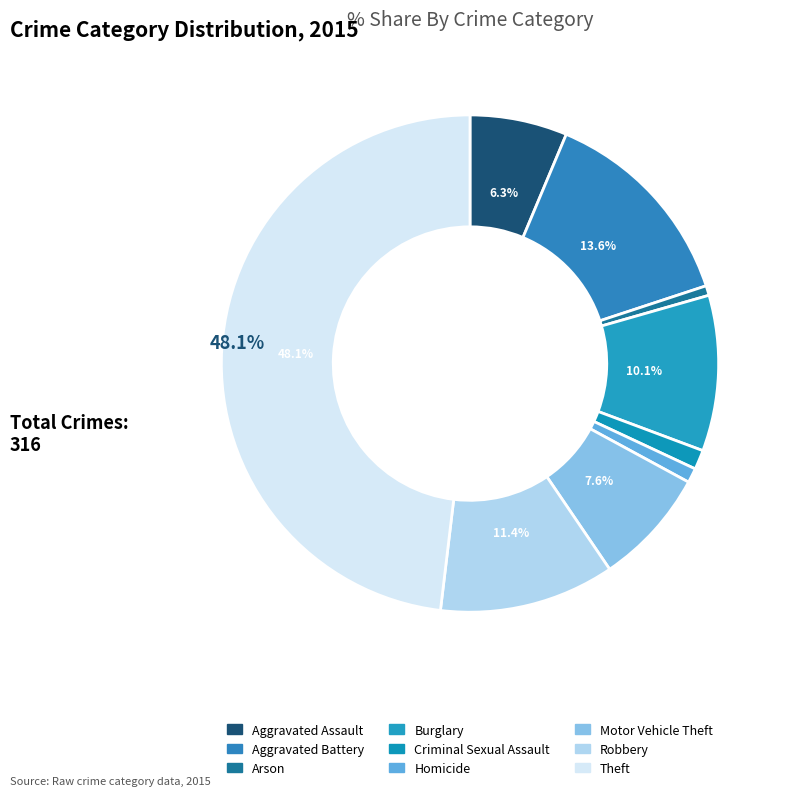

Is it true that Theft is 57% of the pie?

False